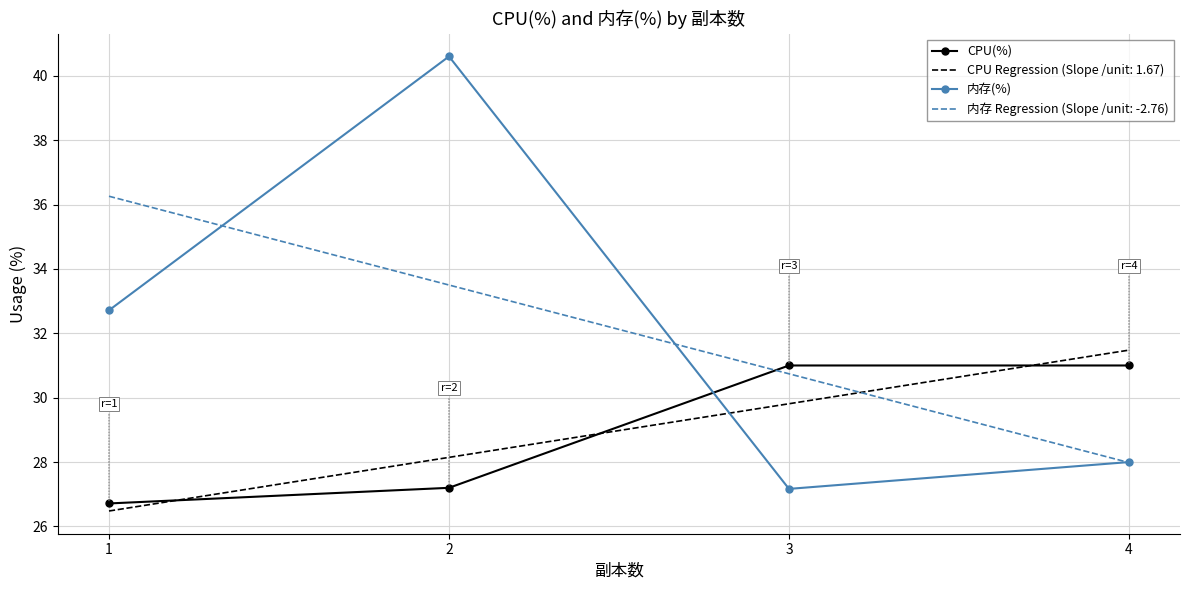

Where do 内存(%) and CPU(%) first cross each other?

2 and 3